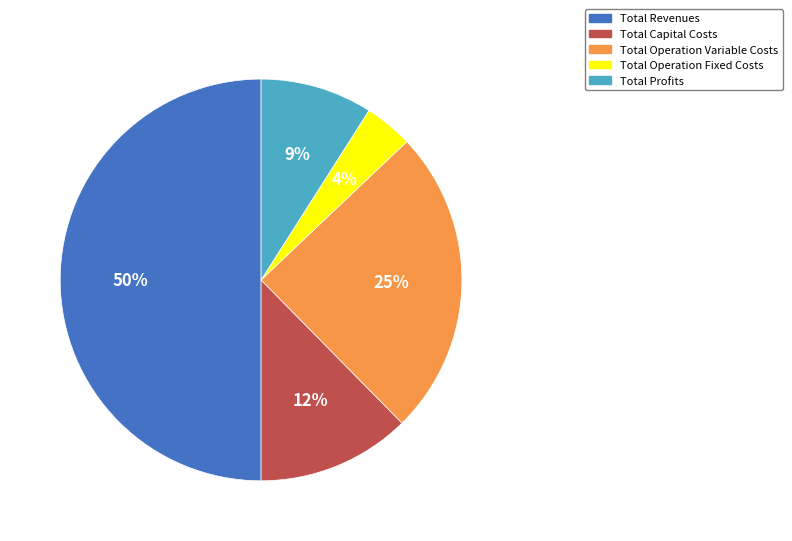

Is the sum of Total Capital Costs and Total Revenues greater than half?

Yes